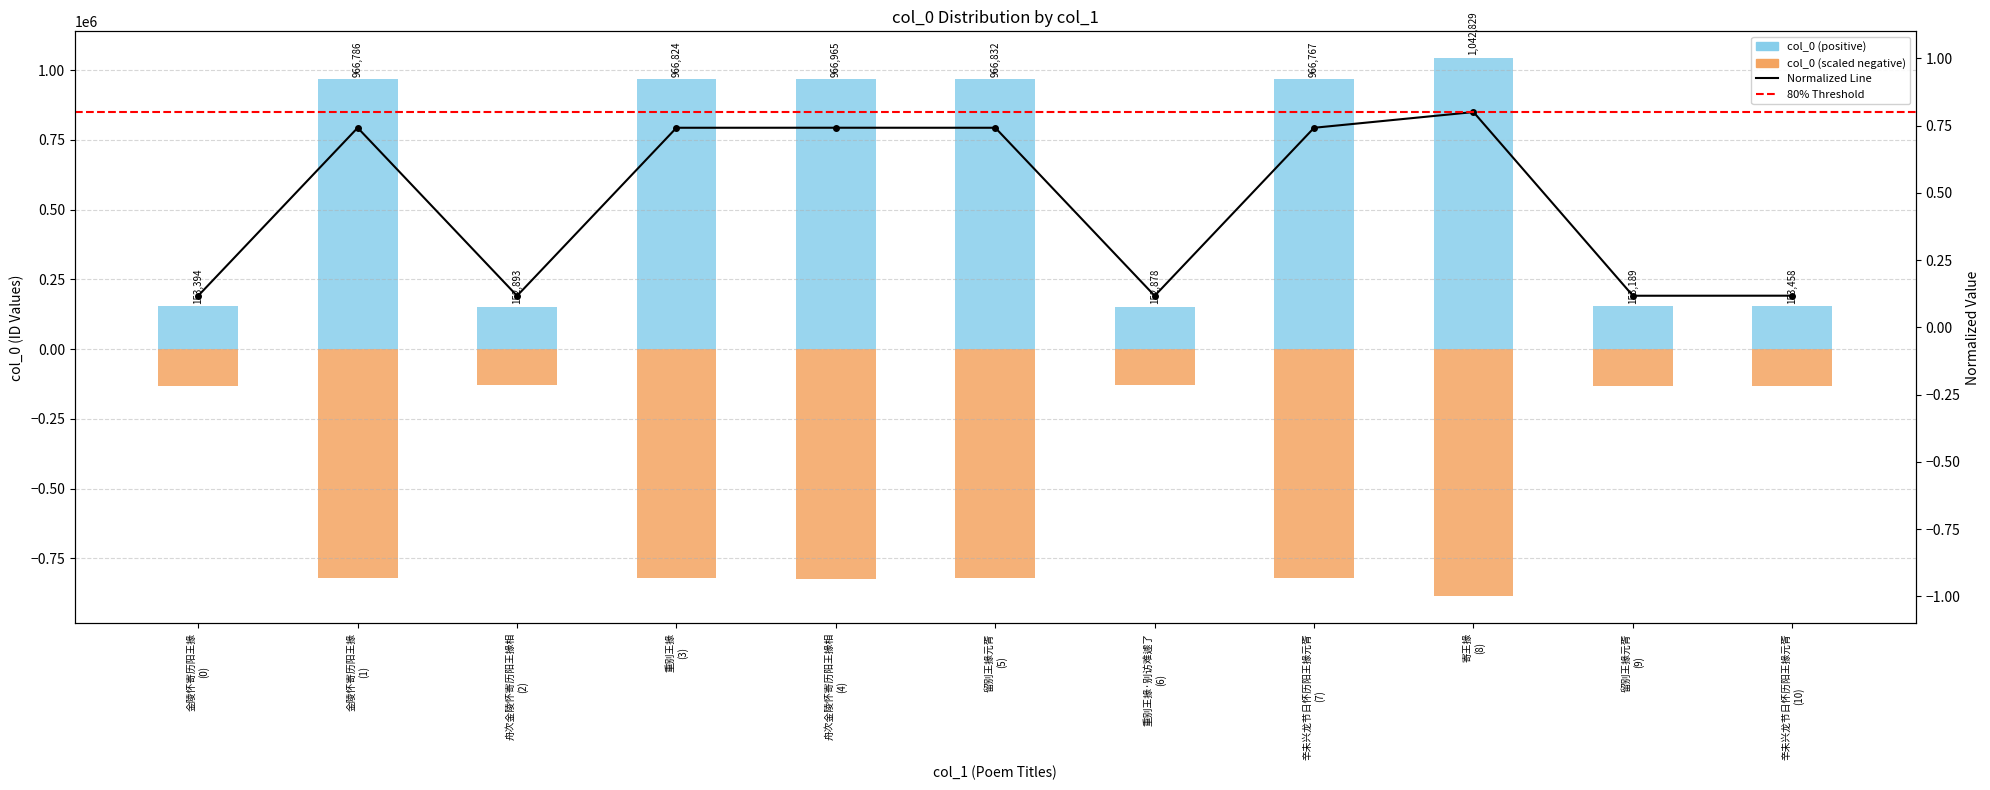

Between 辛未兴龙节日怀历阳王掾元胥 (7) and 辛未兴龙节日怀历阳王掾元胥 (10), which is larger?

辛未兴龙节日怀历阳王掾元胥 (7)